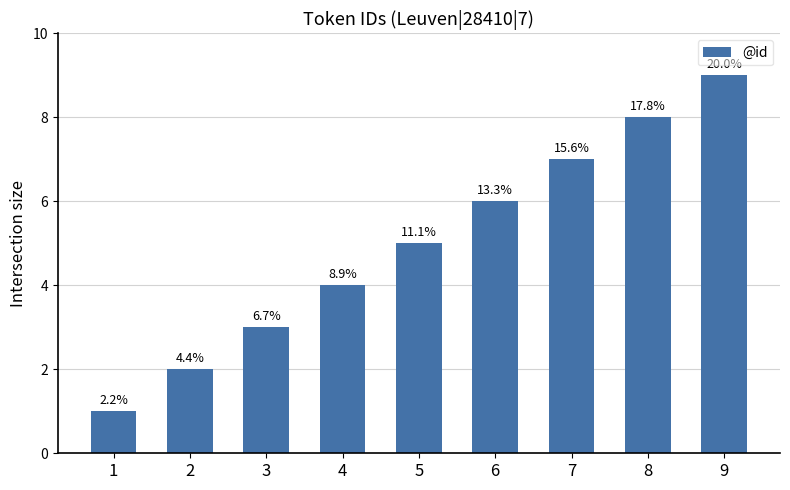

Is it true that the value at 6 is 6?

True